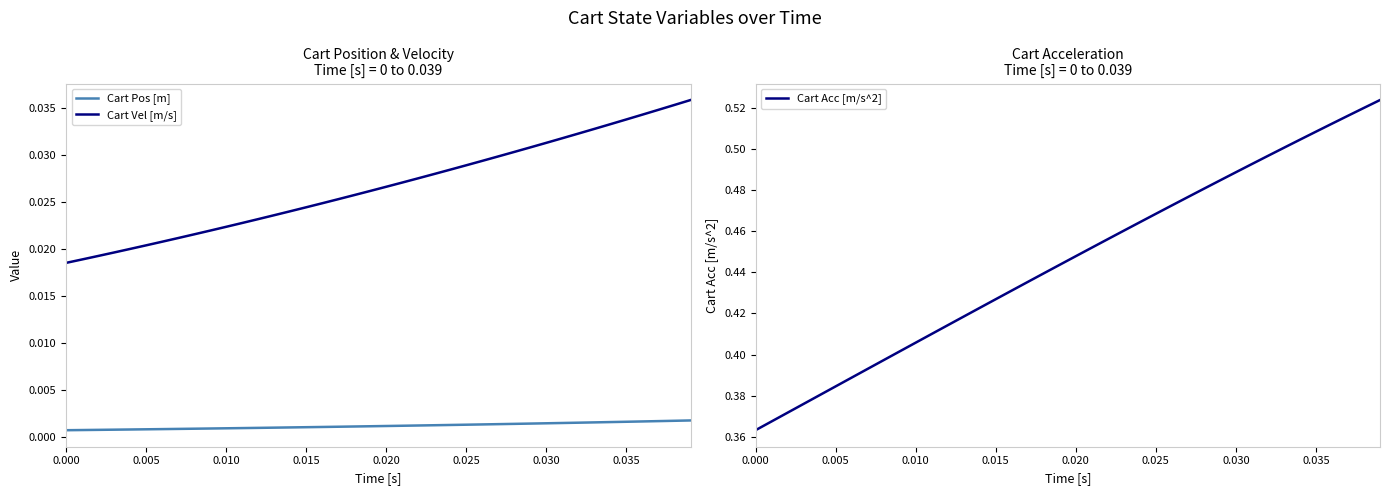

Which series has the largest range (max minus min)?

Cart Acc [m/s^2]